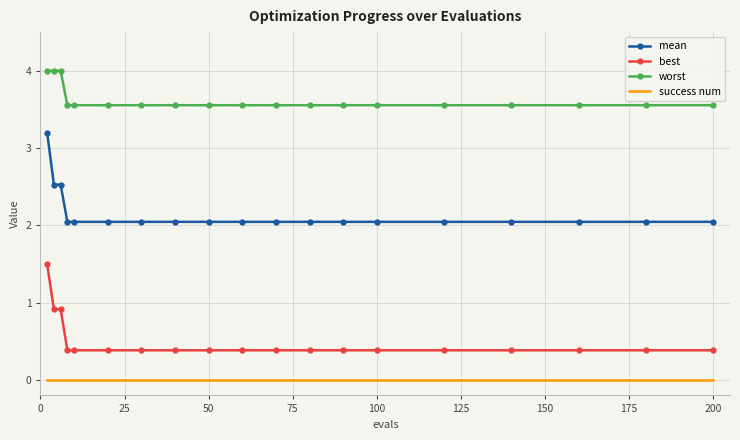

Reading right to left, transcribe all the data shown in this chart.

mean: 2.0	2.0	2.0	2.0	2.0	2.0	2.0	2.0	2.0	2.0	2.0	2.0	2.0	2.0	2.0	2.0	2.5	2.5	3.2
best: 0.4	0.4	0.4	0.4	0.4	0.4	0.4	0.4	0.4	0.4	0.4	0.4	0.4	0.4	0.4	0.4	0.9	0.9	1.5
worst: 3.6	3.6	3.6	3.6	3.6	3.6	3.6	3.6	3.6	3.6	3.6	3.6	3.6	3.6	3.6	3.6	4.0	4.0	4.0
success num: 0.0	0.0	0.0	0.0	0.0	0.0	0.0	0.0	0.0	0.0	0.0	0.0	0.0	0.0	0.0	0.0	0.0	0.0	0.0